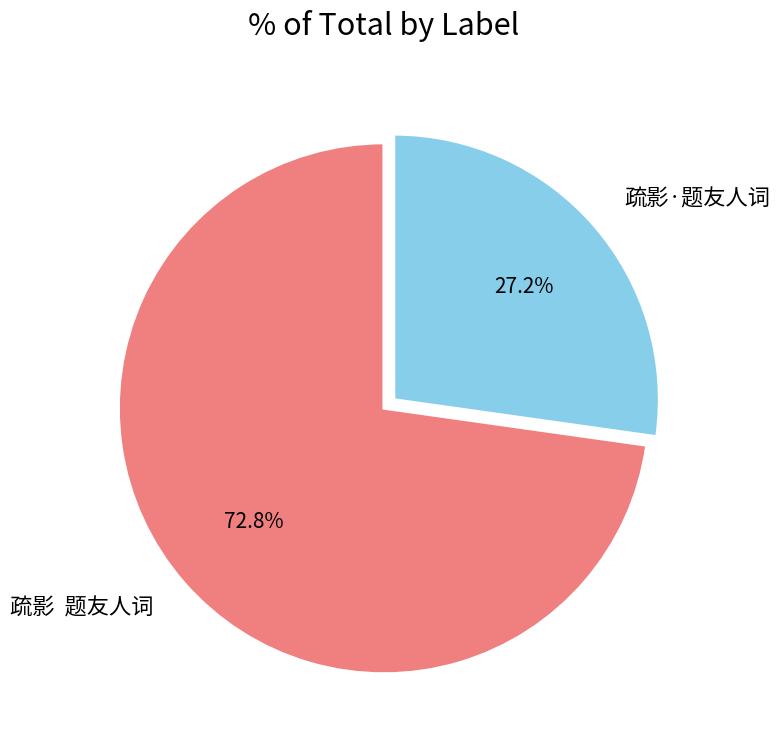

What is the smallest slice in the pie chart?

疏影·题友人词